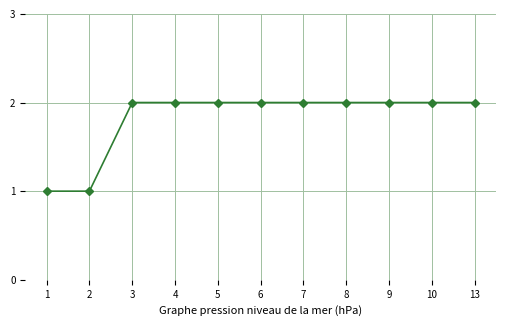

Reading left to right, what are all the values shown in this chart?

1=1	2=1	3=2	4=2	5=2	6=2	7=2	8=2	9=2	10=2	13=2